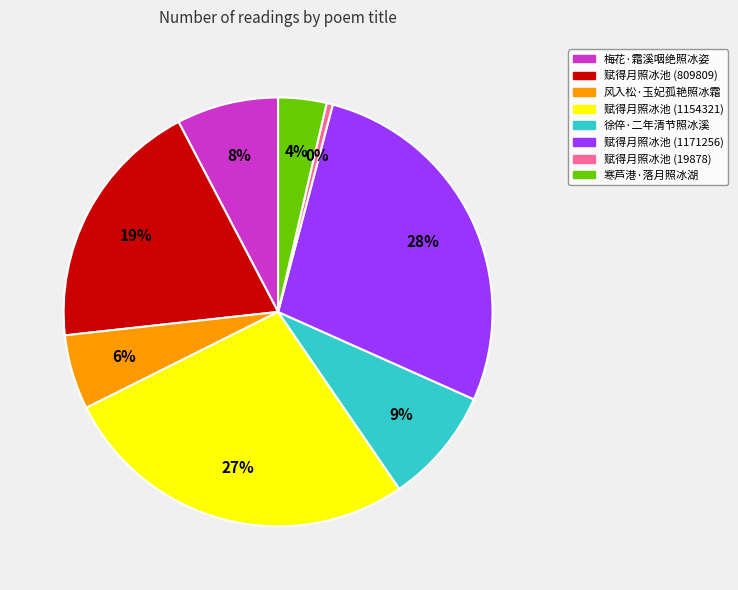

Is there any slice that represents more than half of the pie?

No